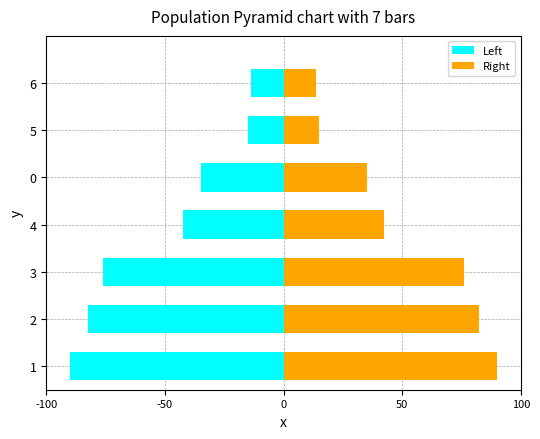

Reading right to left, transcribe all the data shown in this chart.

Left: -13.8	-15.0	-35.0	-42.5	-76.2	-82.5	-90.0
Right: 13.8	15.0	35.0	42.5	76.2	82.5	90.0